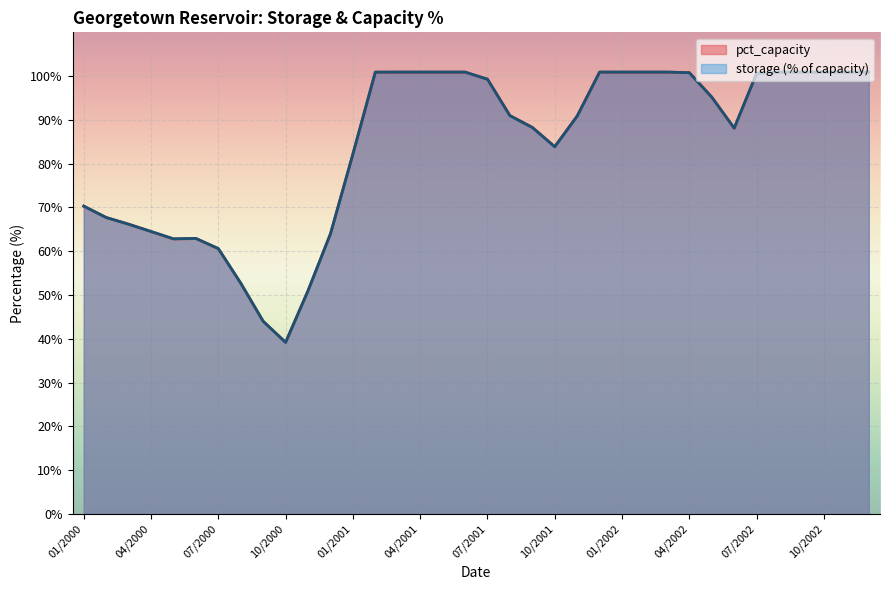

List the labels in order of storage_fraction value, largest first.

03/2001, 04/2001, 05/2001, 06/2001, 12/2001, 01/2002, 02/2002, 03/2002, 08/2002, 09/2002, 10/2002, 11/2002, 12/2002, 02/2001, 04/2002, 07/2002, 07/2001, 05/2002, 08/2001, 11/2001, 09/2001, 06/2002, 10/2001, 01/2001, 01/2000, 02/2000, 03/2000, 04/2000, 12/2000, 06/2000, 05/2000, 07/2000, 08/2000, 11/2000, 09/2000, 10/2000